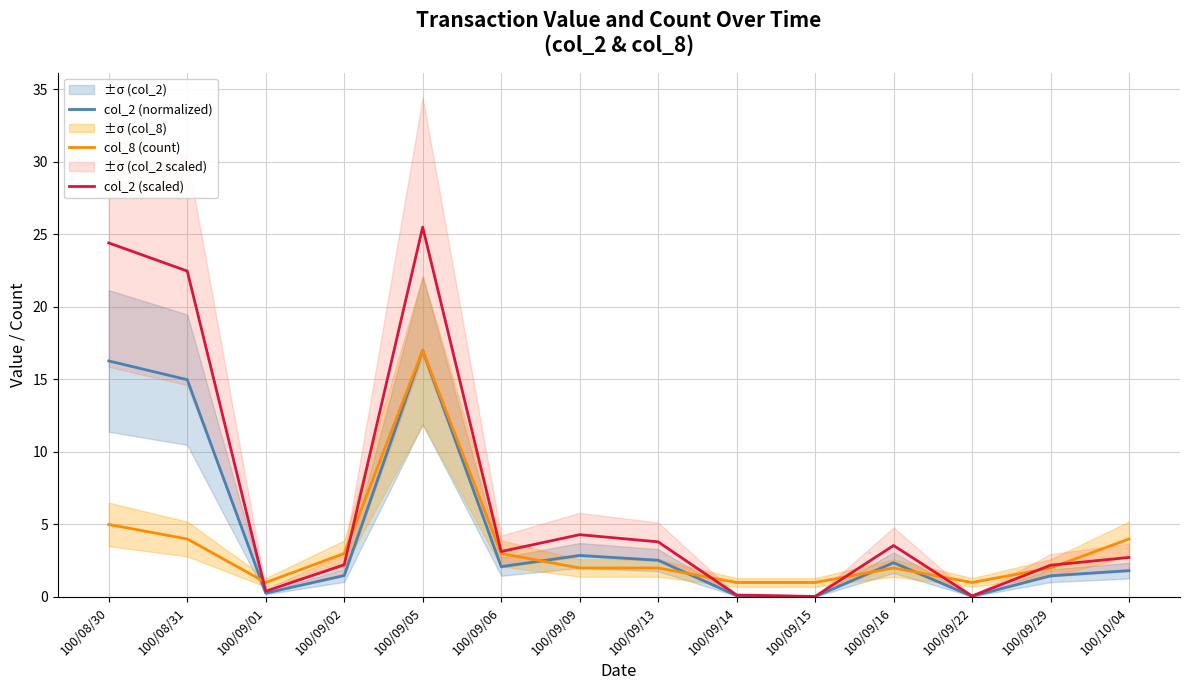

True or false: col_2 (normalized) has a value of 2.1 at 100/09/06.

True